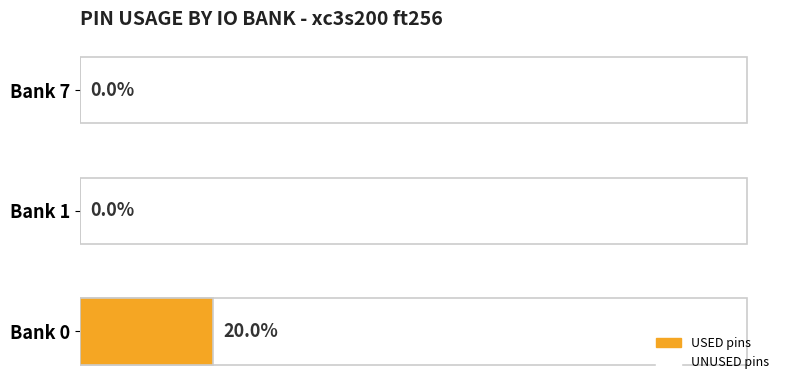

What is the value of the 1st bar from the left?

20